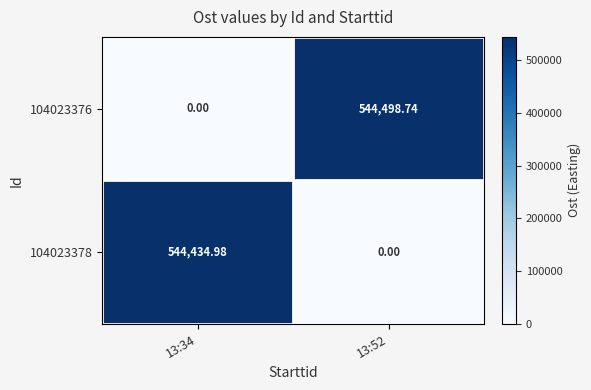

Is the value of 104023378 at 13:34 greater than the value of 104023376 at 13:52?

No